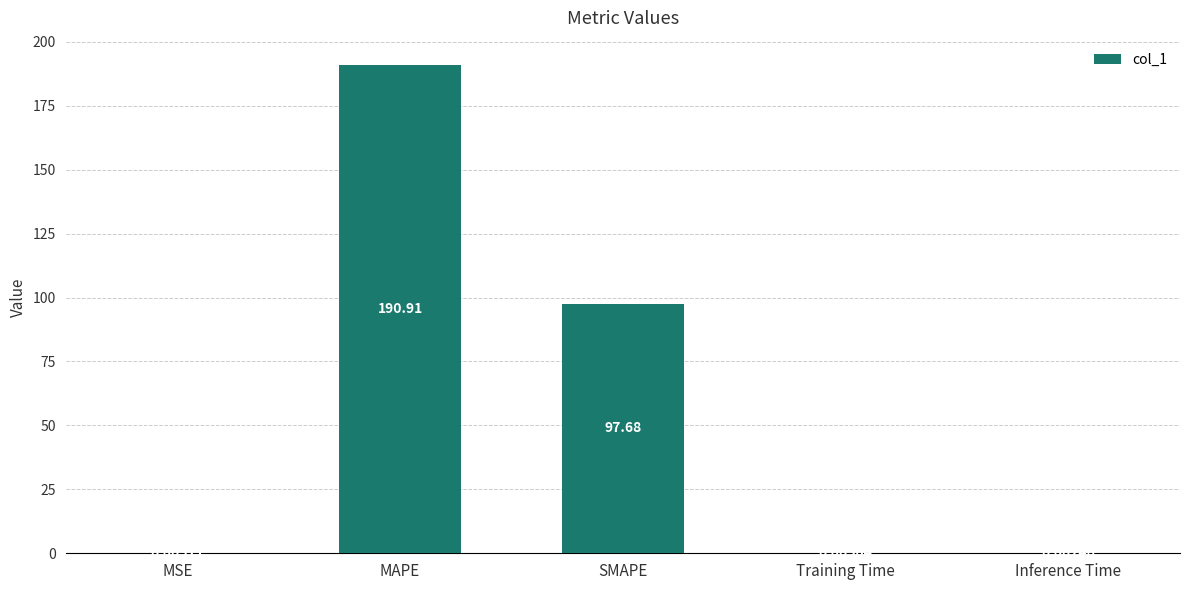

At which category does the chart reach its peak across all series?

MAPE